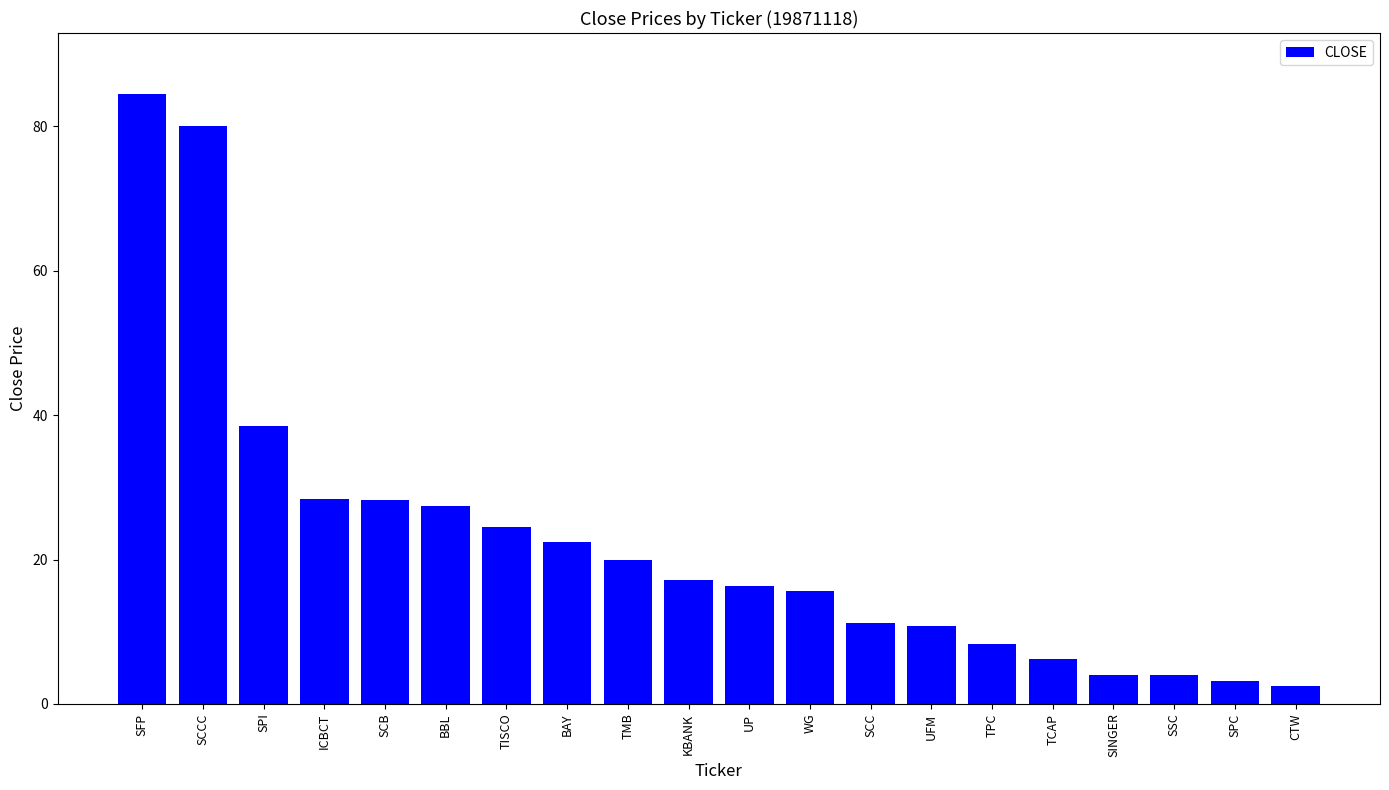

Are the bars horizontal?

No